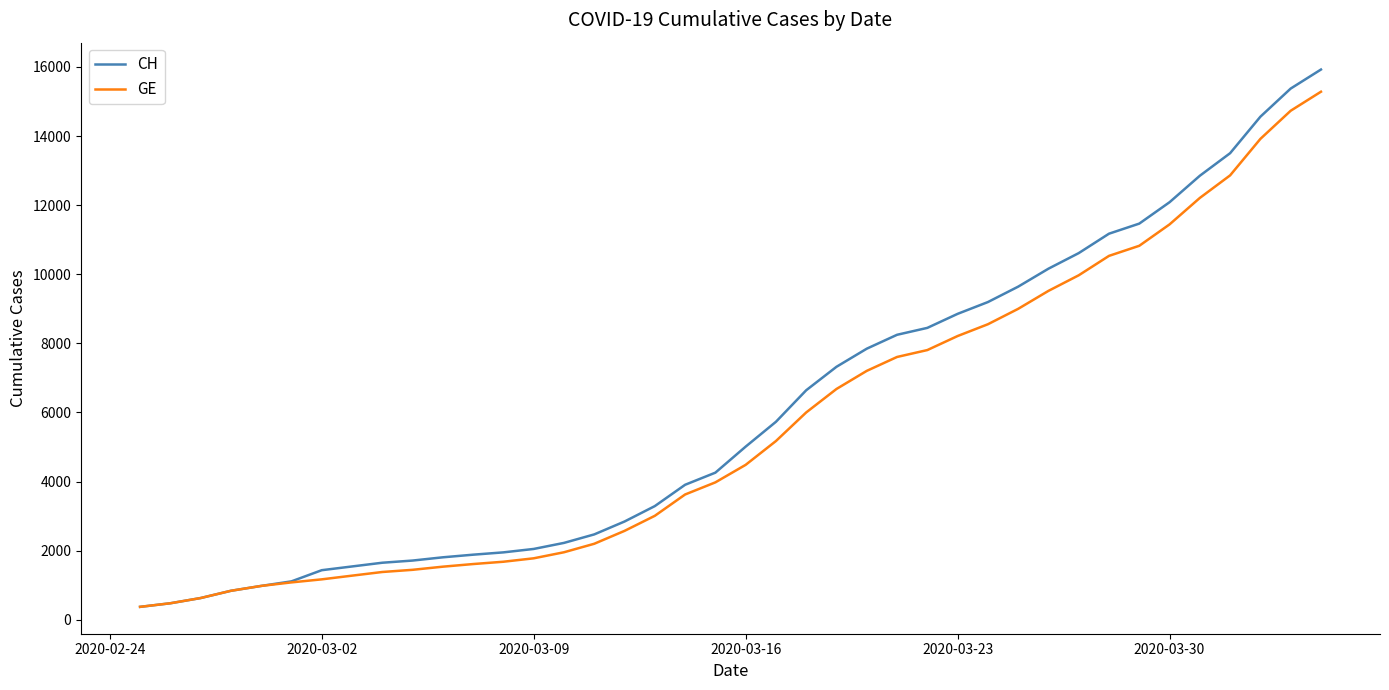

How many series are shown in this chart?

2